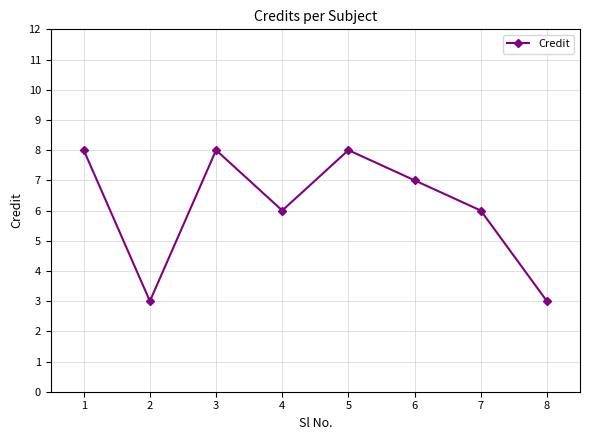

Reading right to left, what are all the values shown in this chart?

3	6	7	8	6	8	3	8